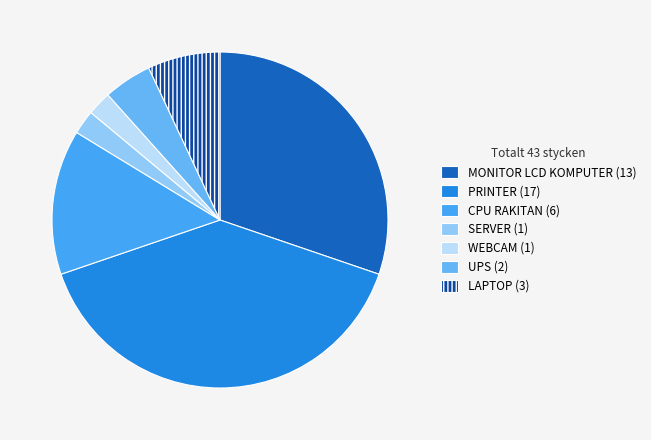

What is the ratio of the value at SERVER to the value at WEBCAM?

1.0